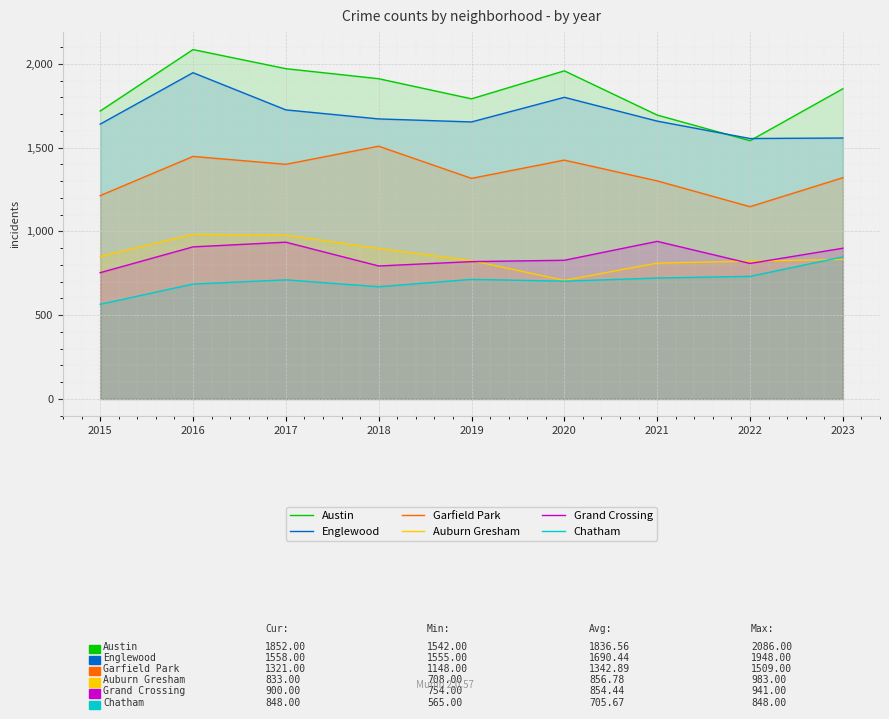

True or false: Englewood and Auburn Gresham cross at least once.

False